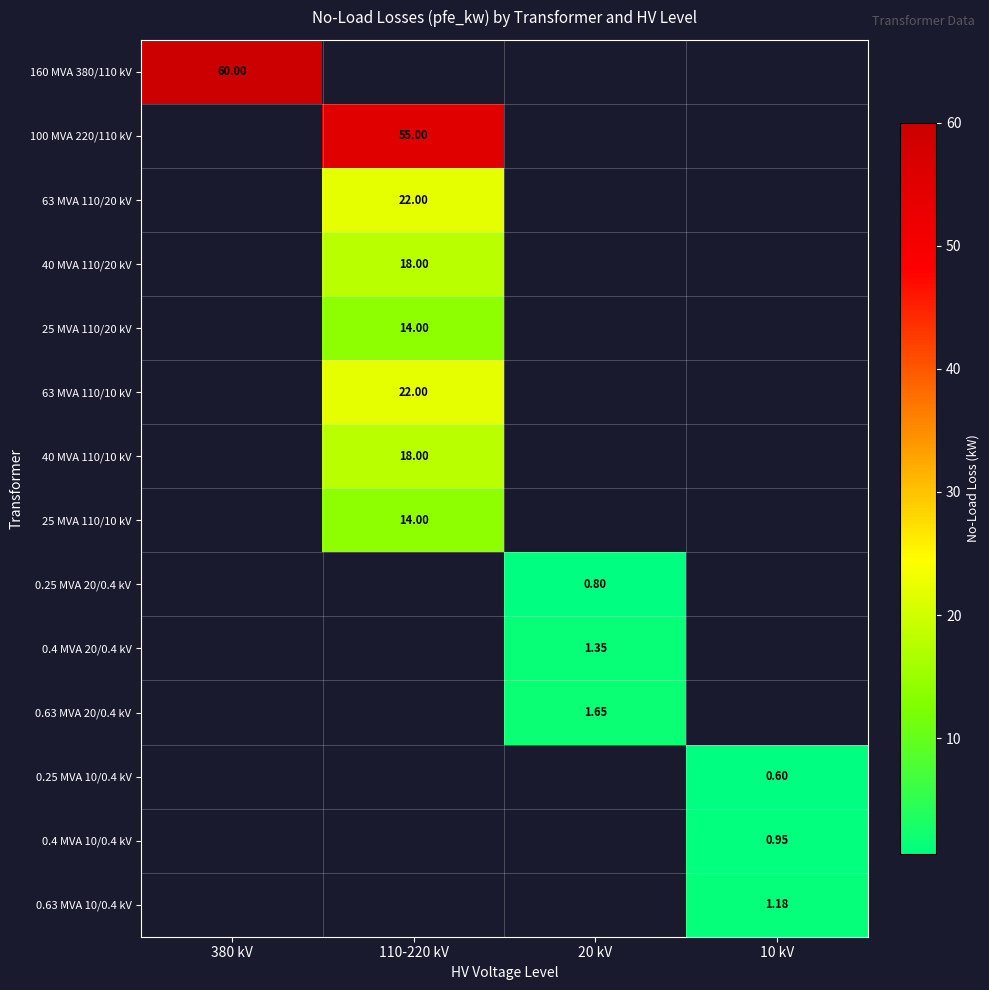

Is the value of 40 MVA 110/20 kV at 380 kV greater than the value of 0.4 MVA 10/0.4 kV at 20 kV?

No